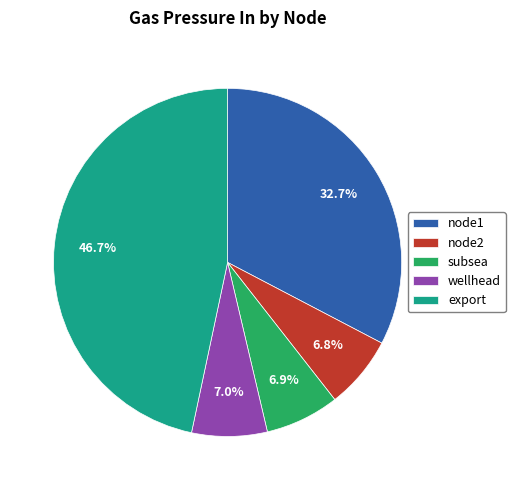

Is there any slice that represents more than half of the pie?

No